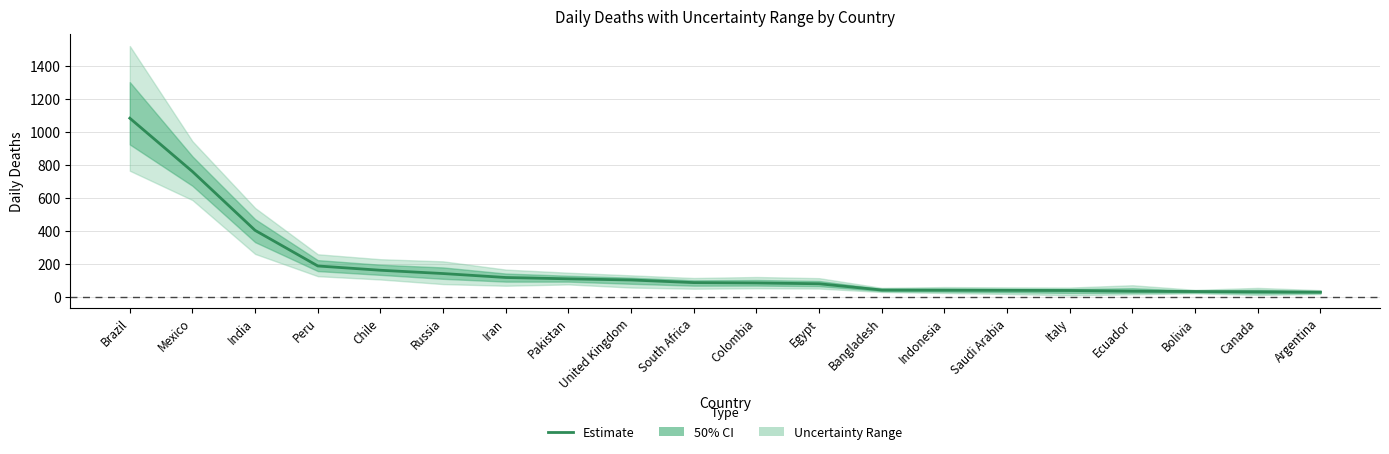

Reading left to right, what are all the values shown in this chart?

1085	761	404	188	162	142	118	110	103	87	85	80	42	41	40	39	35	33	31	29